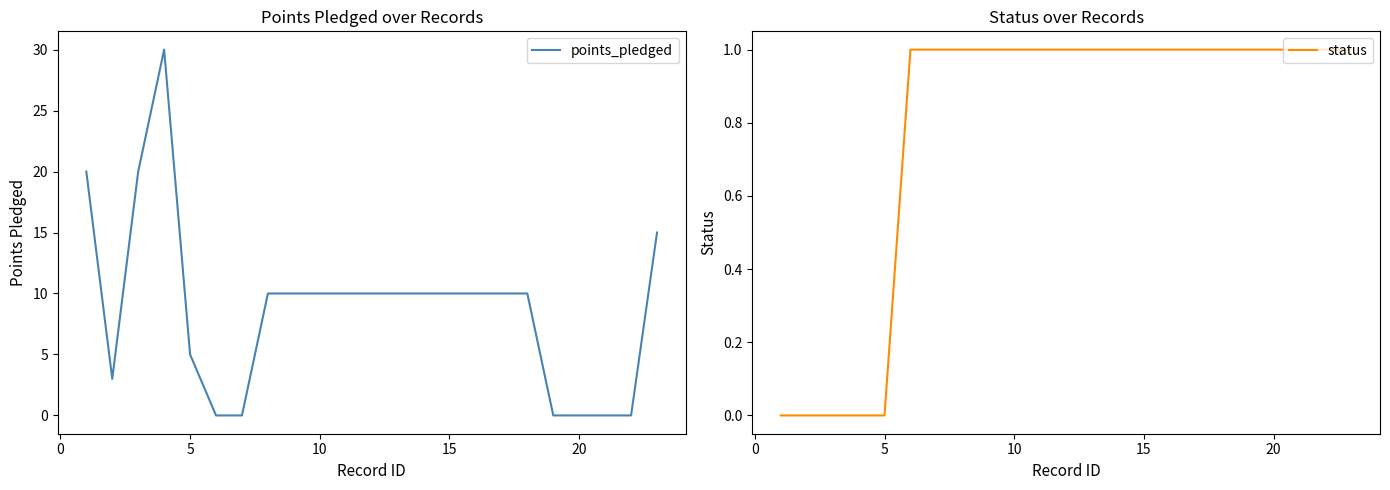

Is it true that points_pledged equals 5 at 5?

True